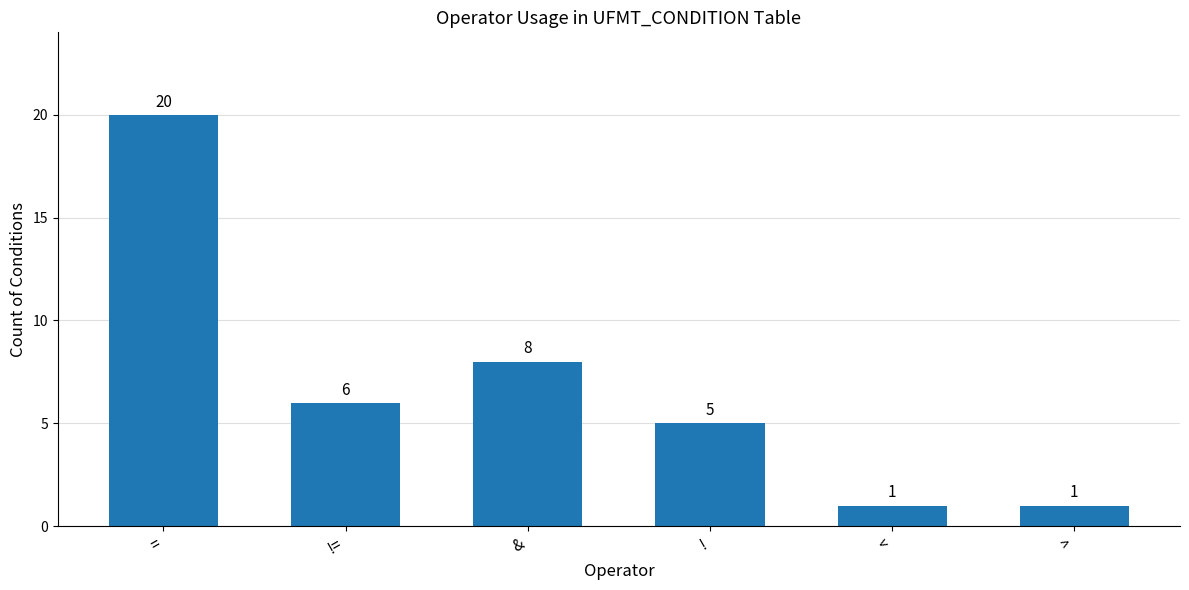

Which has a higher value, ! or >?

!